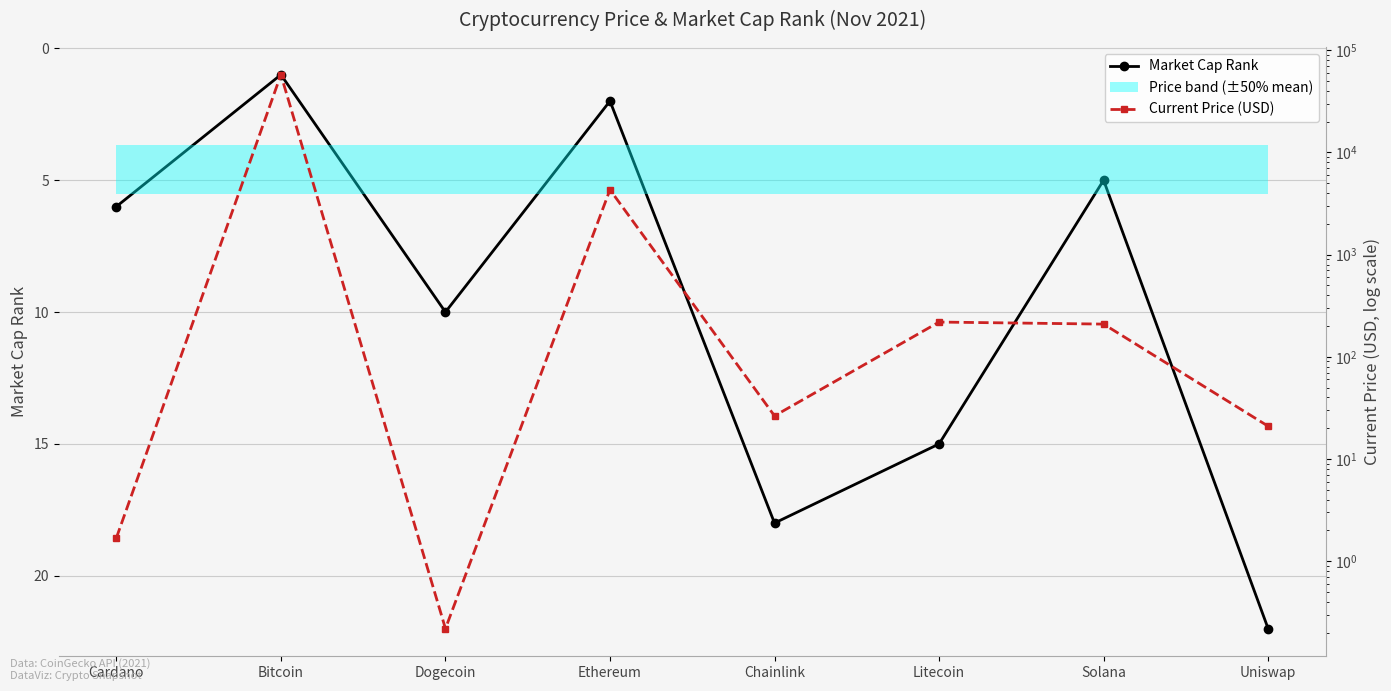

True or false: Market Cap Rank has more than 1 points higher than both neighbors.

True